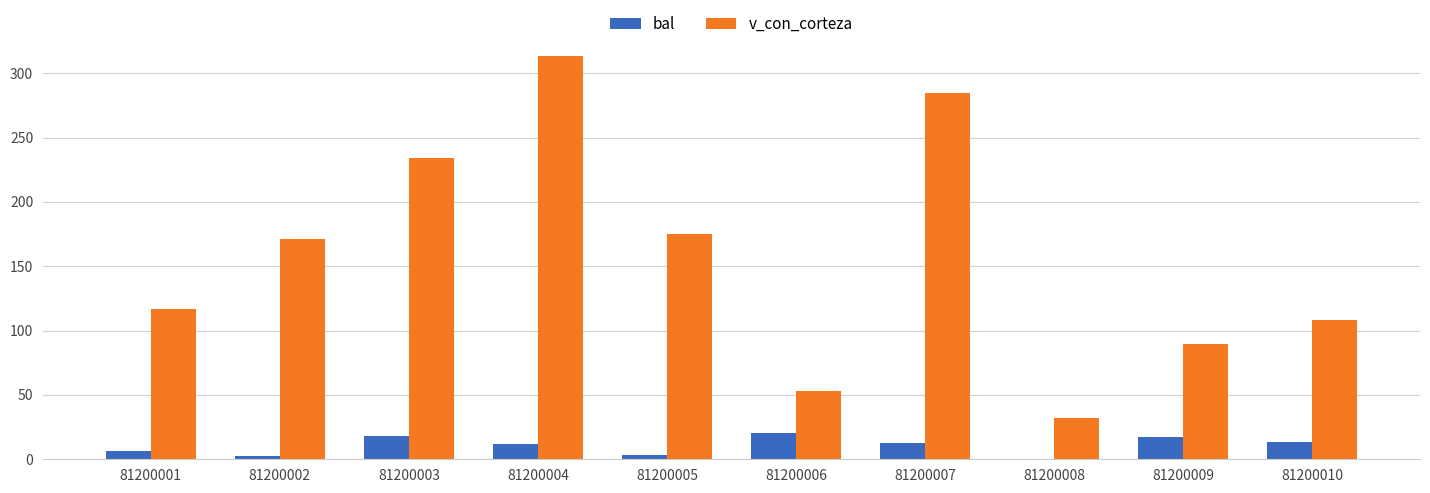

Between 81200001 and 81200008, which series saw the biggest shift?

v_con_corteza